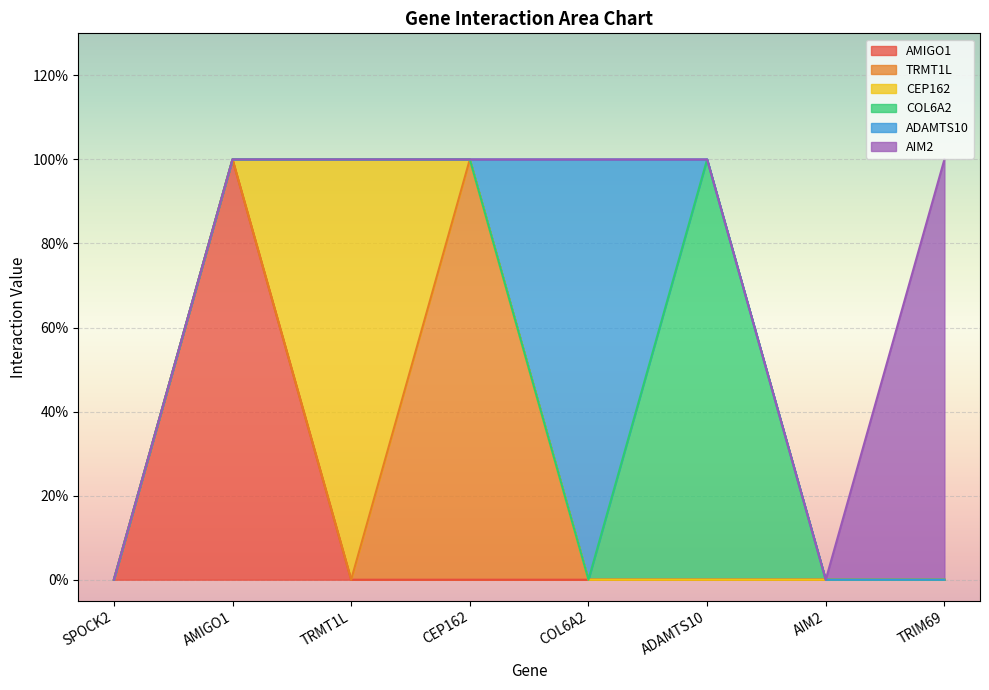

What is the total value across all series at CEP162?

1